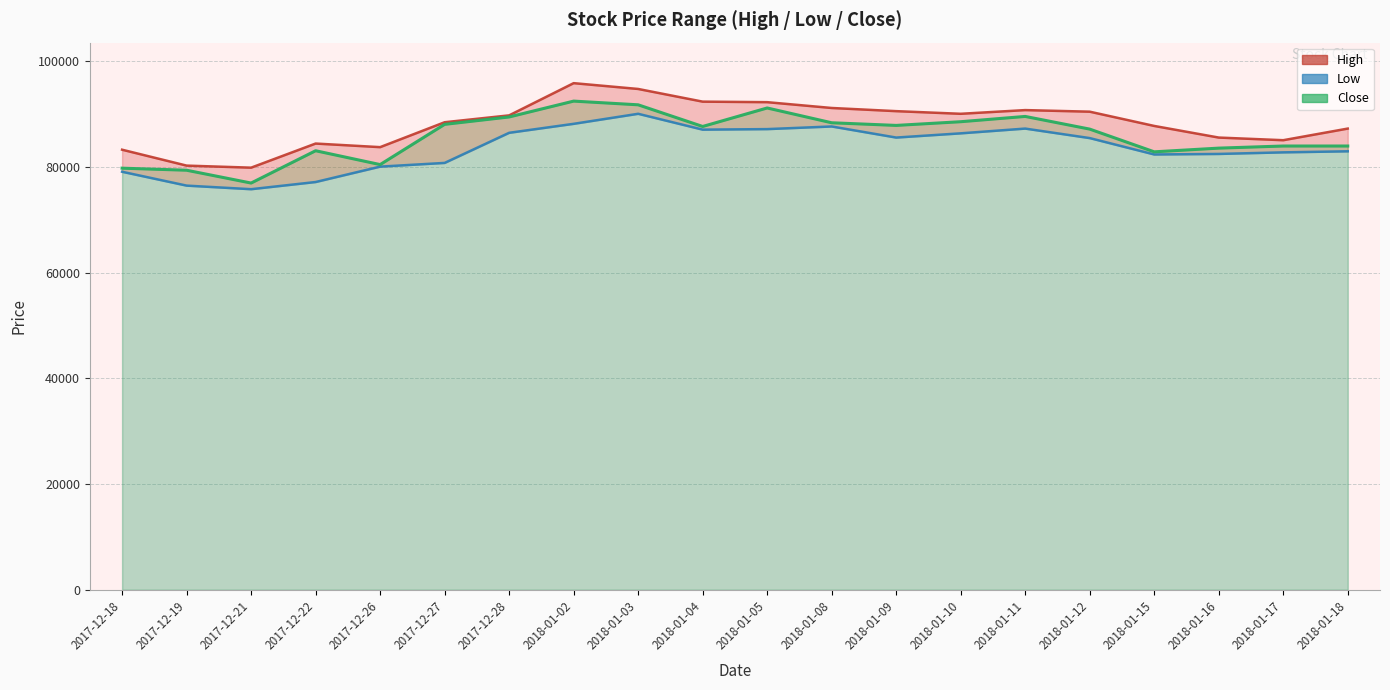

How many values in the Close series are below 87700?

10